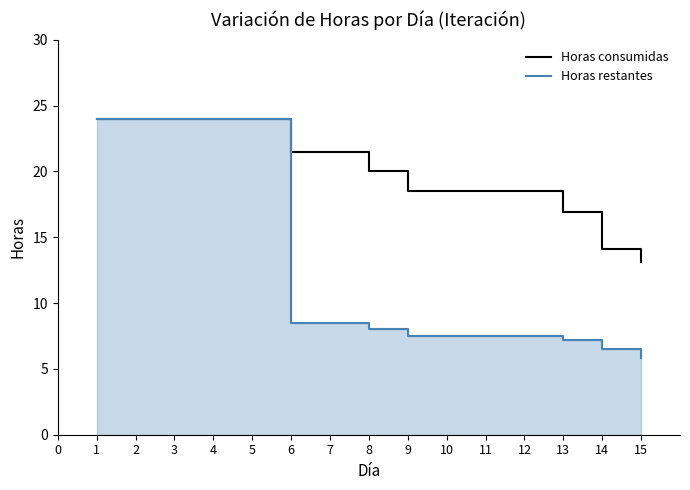

The Horas consumidas series shows 8.4 at 6. True or false?

False